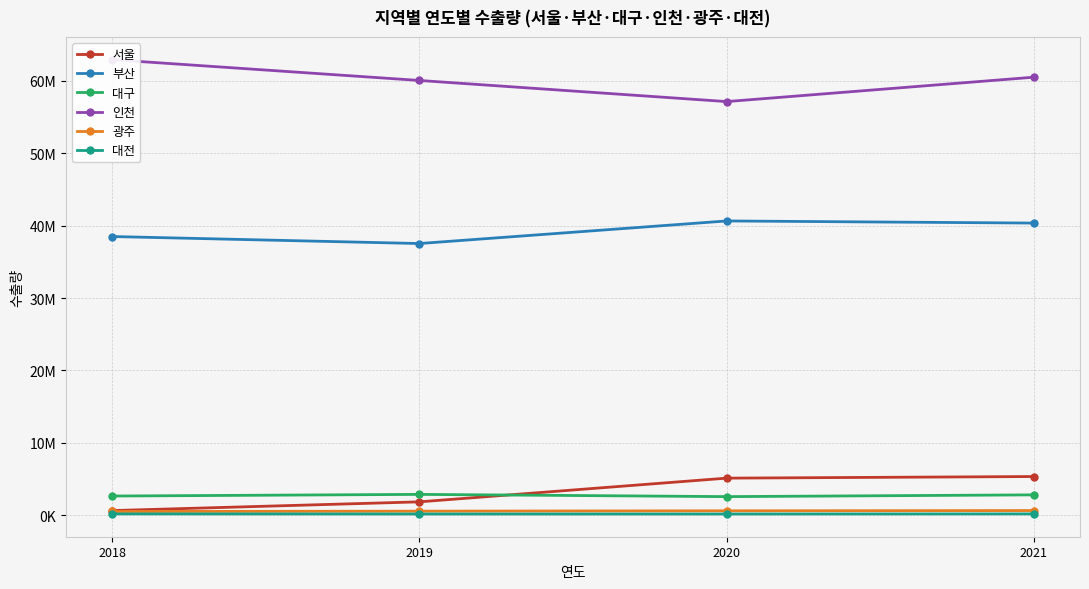

At which label does 부산 first exceed 40353946?

2020